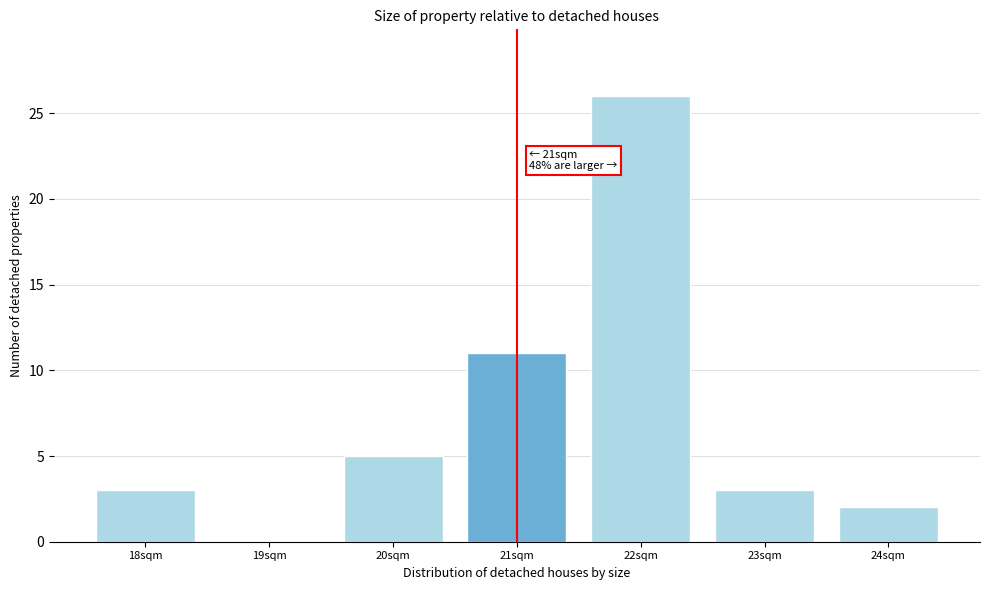

Reading left to right, what are all the values shown in this chart?

18sqm=3	19sqm=0	20sqm=5	21sqm=11	22sqm=26	23sqm=3	24sqm=2